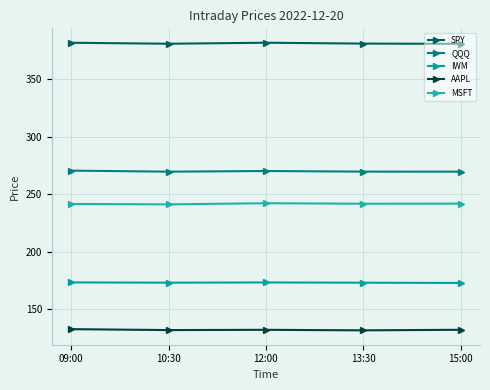

True or false: SPY has a value of 380.7 at 13:30.

True